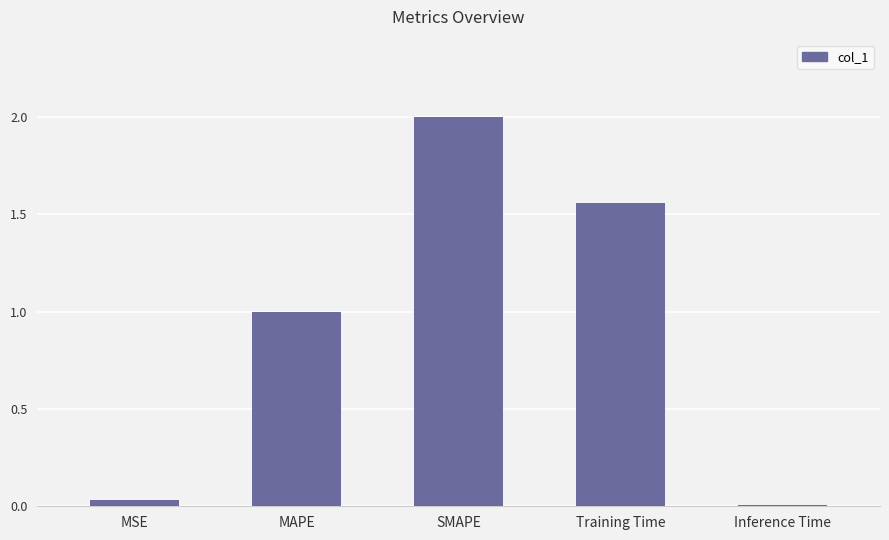

List the labels in order of value, smallest first.

Inference Time, MSE, MAPE, Training Time, SMAPE